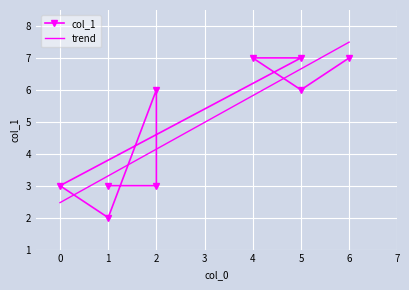

Which label corresponds to the smallest value in the chart?

1